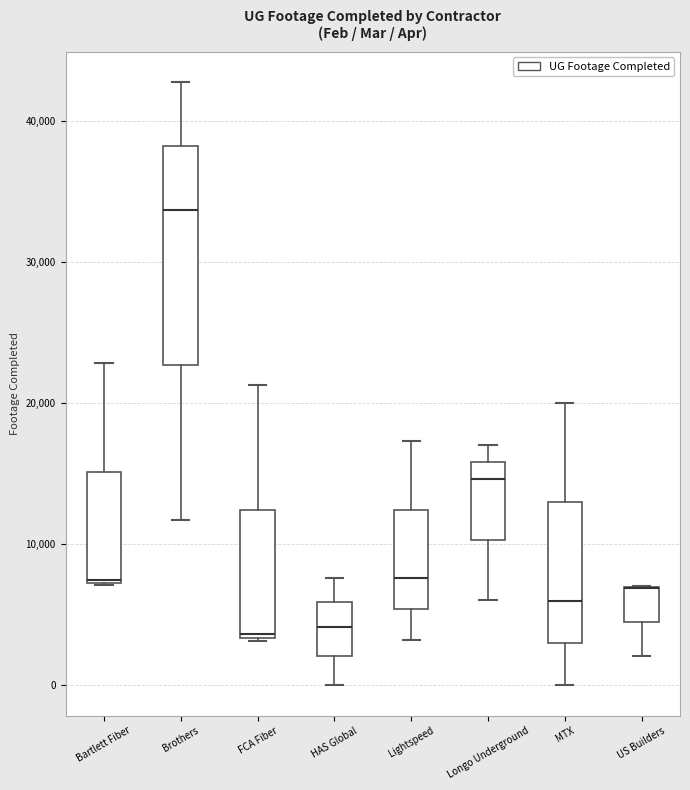

Reading left to right, transcribe this box plot: for each box, give where its median line is, the range the box spans, and where its two whiskers end, as read against the y-axis. The values are not printed on the chart, so give them approximately, as read against the axis.

Bartlett Fiber: median 7000 (drawn on the box's lower edge), box 7000 to 15000, whiskers 7000 to 23000
Brothers: median 34000, box 23000 to 38000, whiskers 12000 to 43000
FCA Fiber: median 4000, box 3000 to 12000, whiskers 3000 to 21000
HAS Global: median 4000, box 2000 to 6000, whiskers 0 to 8000
Lightspeed: median 8000, box 5000 to 12000, whiskers 3000 to 17000
Longo Underground: median 15000, box 10000 to 16000, whiskers 6000 to 17000
MTX: median 6000, box 3000 to 13000, whiskers 0 to 20000
US Builders: median 7000 (drawn on the box's upper edge), box 4000 to 7000, whiskers 2000 to 7000